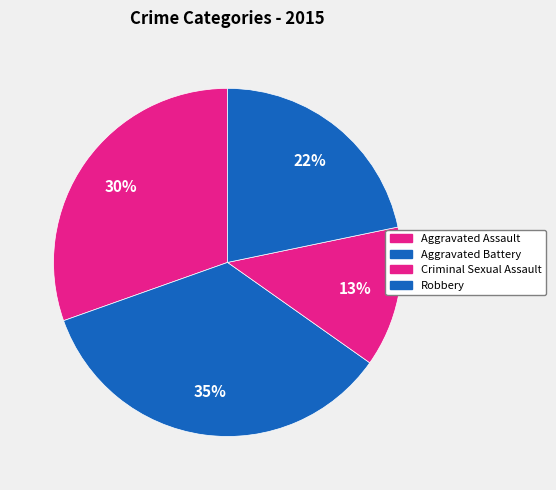

Count the number of slices in the pie.

4